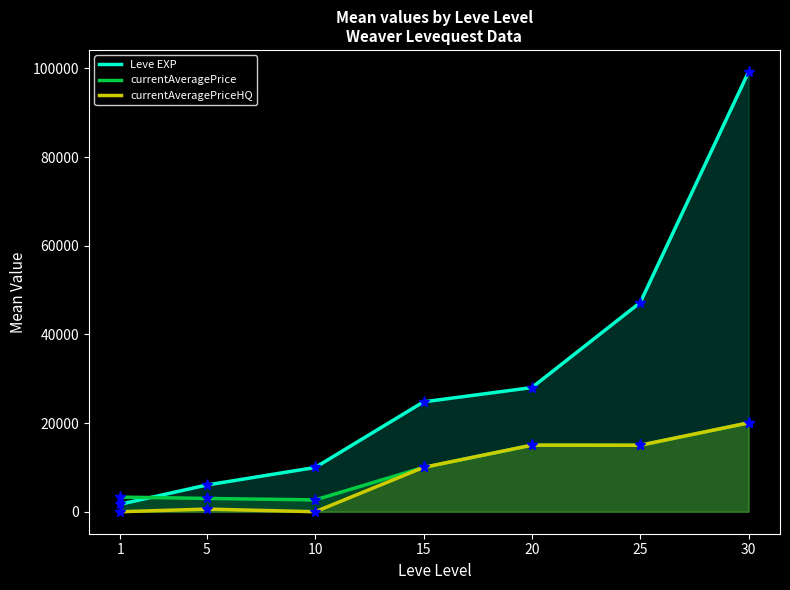

Does the chart have visible grid lines?

No